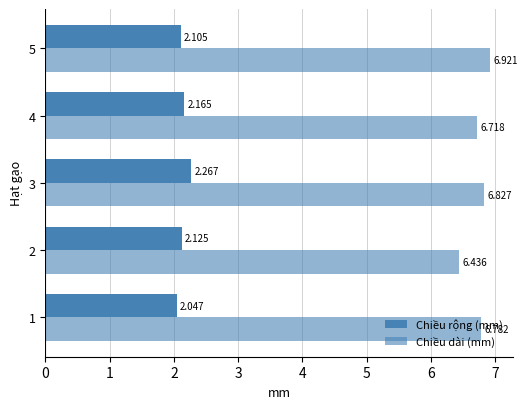

How many series are shown in this chart?

2